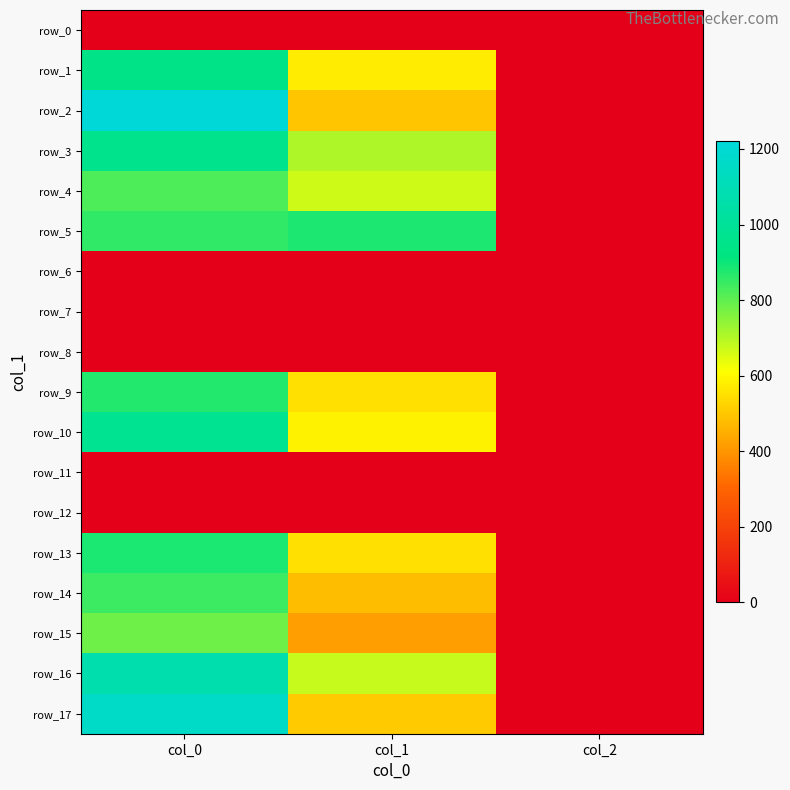

Where does the row_10 series first go above 583?

col_0